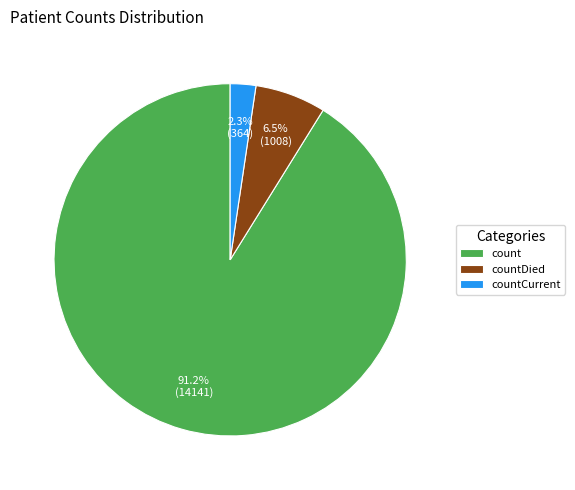

Does count represent more than half of the total?

Yes